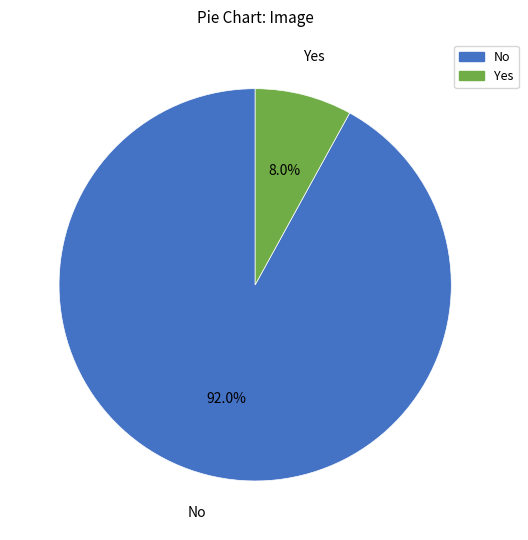

Combined, what portion of the pie is No and Yes?

100.0%